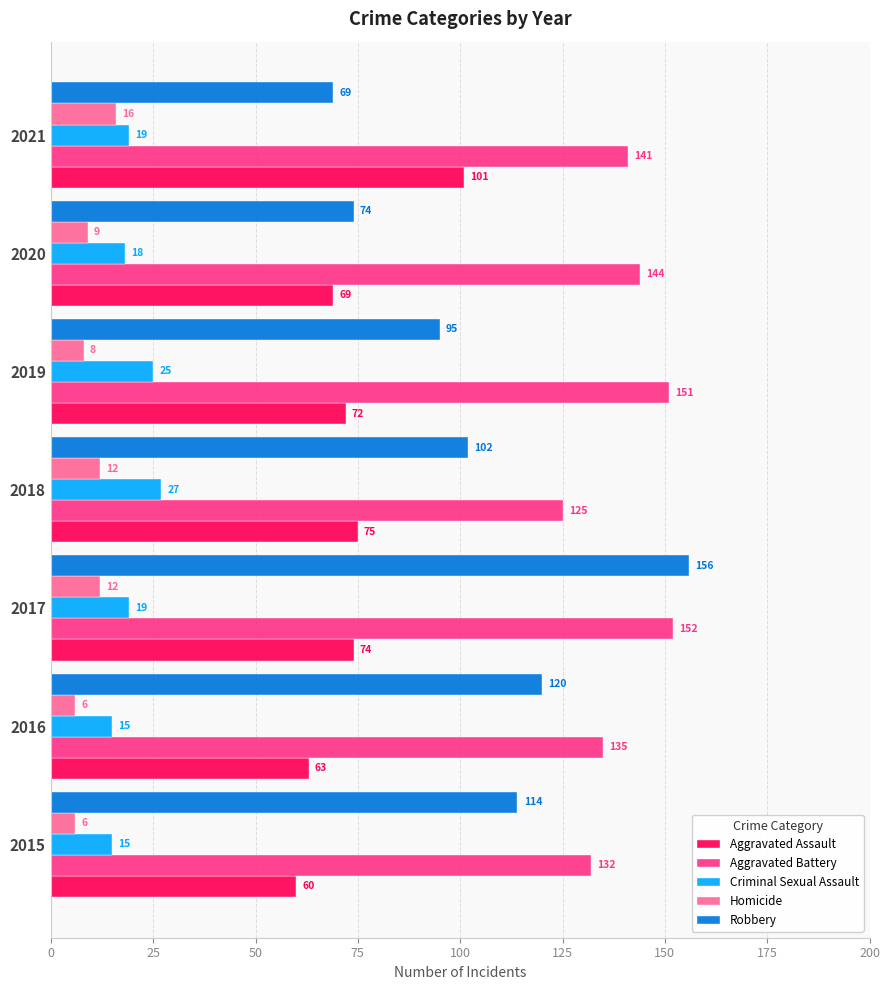

What is the average value of the Aggravated Assault series?

73